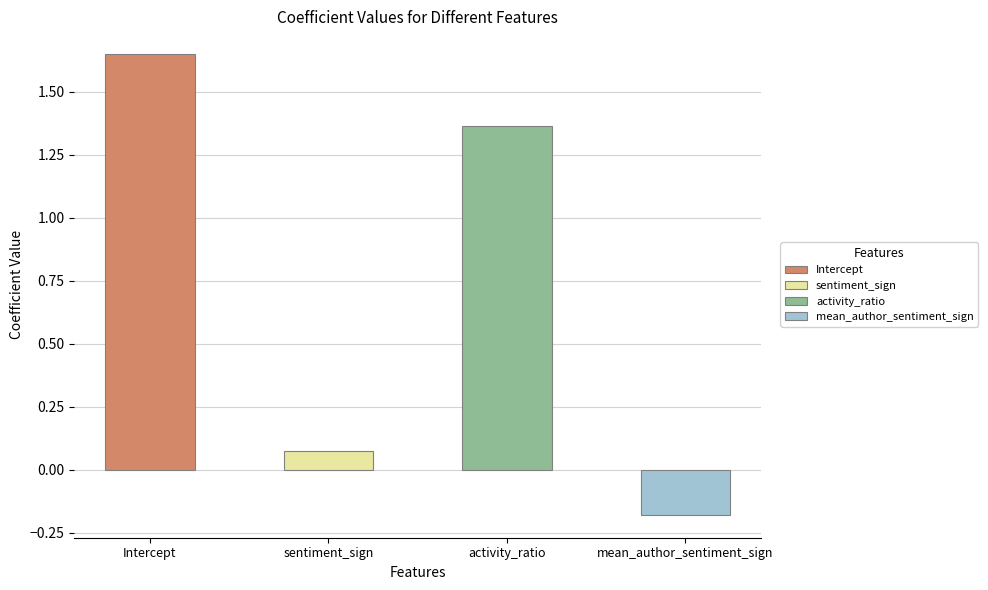

What is the change in value from Intercept to mean_author_sentiment_sign?

-1.8